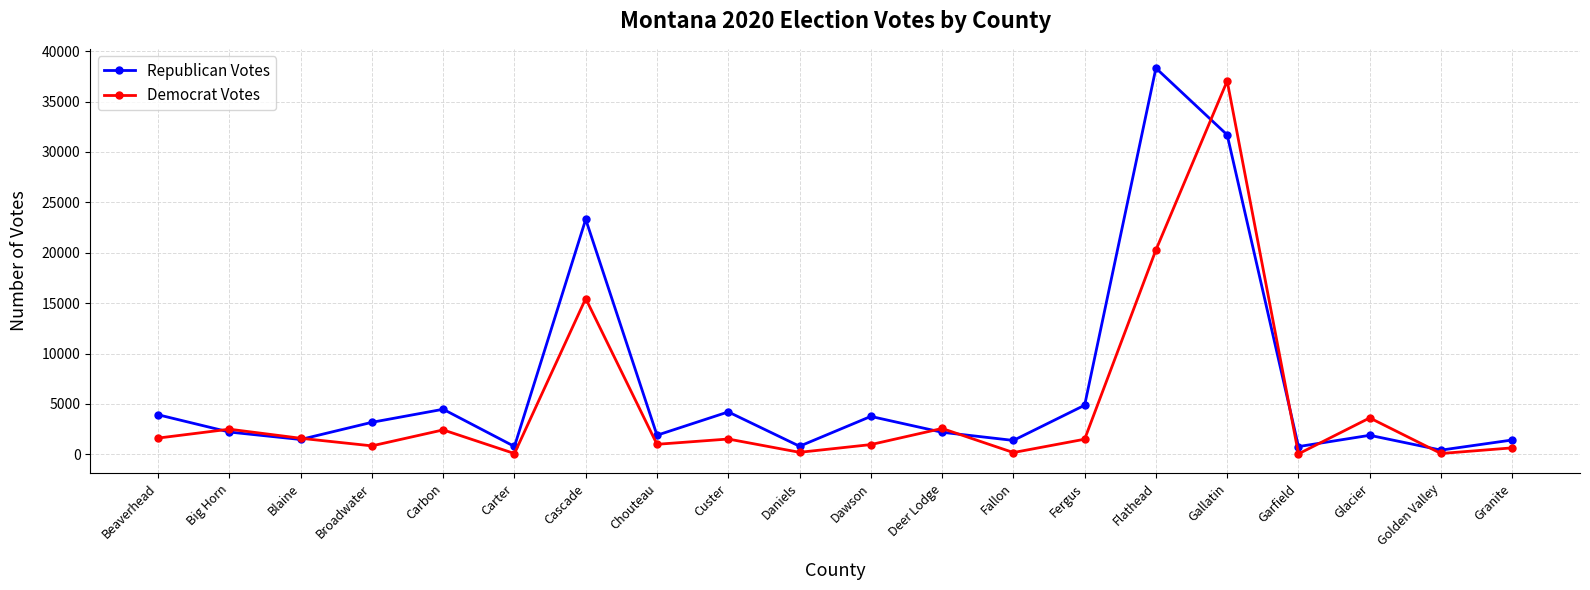

Which series ends up on top after the final intersection of Republican Votes and Democrat Votes?

Republican Votes